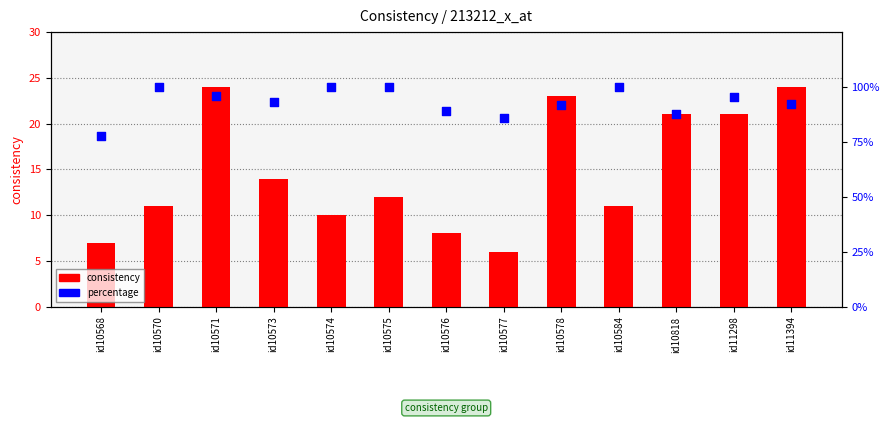

Which series has the widest spread of Y values?

consistency